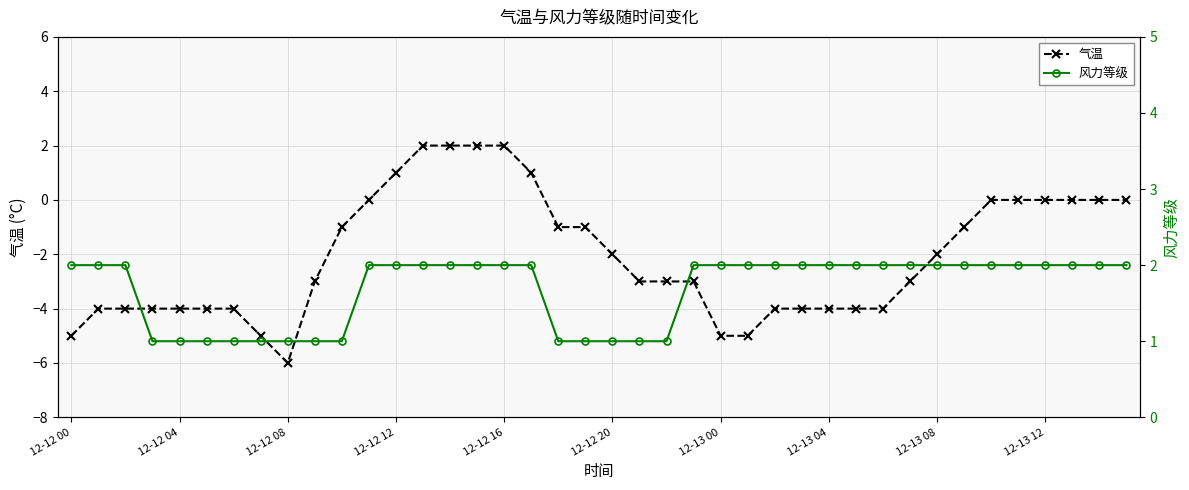

Reading left to right, extract all data points from this chart.

气温: -5	-4	-4	-4	-4	-4	-4	-5	-6	-3	-1	0	1	2	2	2	2	1	-1	-1	-2	-3	-3	-3	-5	-5	-4	-4	-4	-4	-4	-3	-2	-1	0	0	0	0	0	0
风力等级: 2	2	2	1	1	1	1	1	1	1	1	2	2	2	2	2	2	2	1	1	1	1	1	2	2	2	2	2	2	2	2	2	2	2	2	2	2	2	2	2